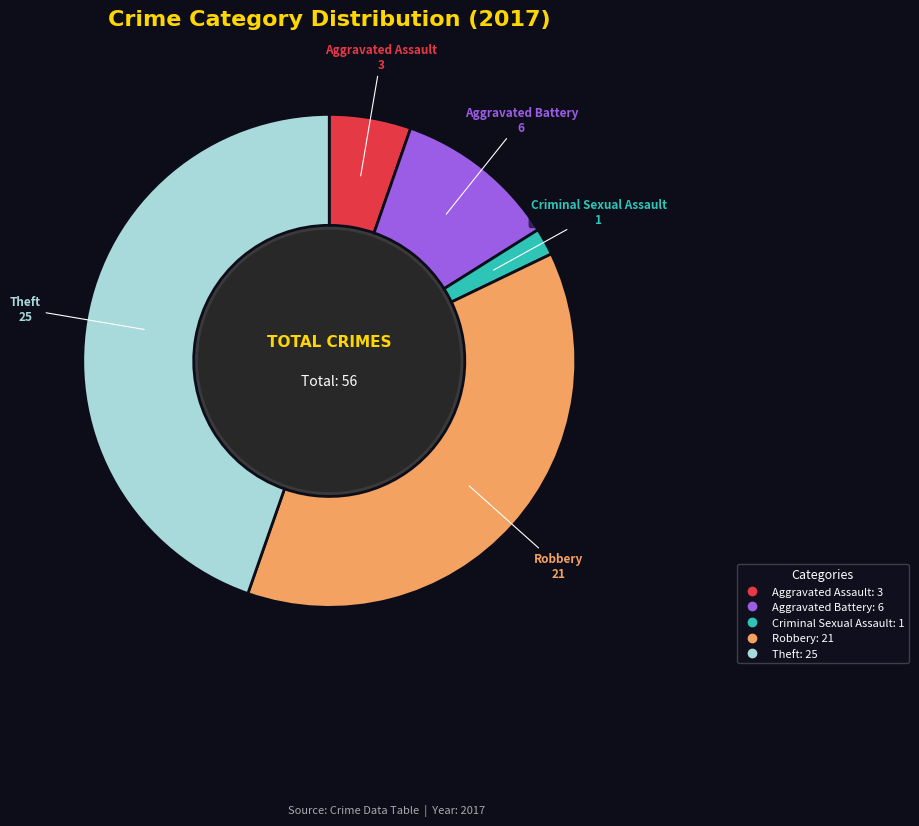

How many segments does this pie chart have?

5